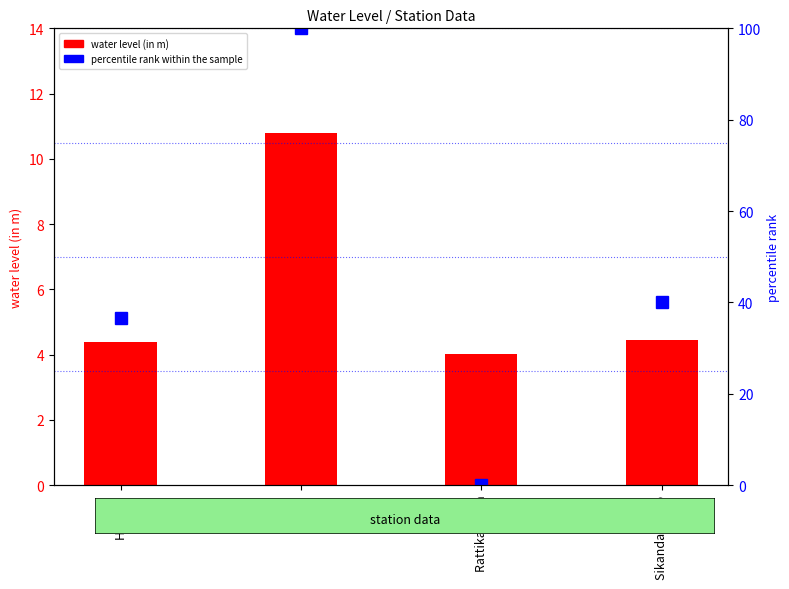

Between Hasyan and Sikandara Rao, which series saw the biggest shift?

percentile rank within the sample